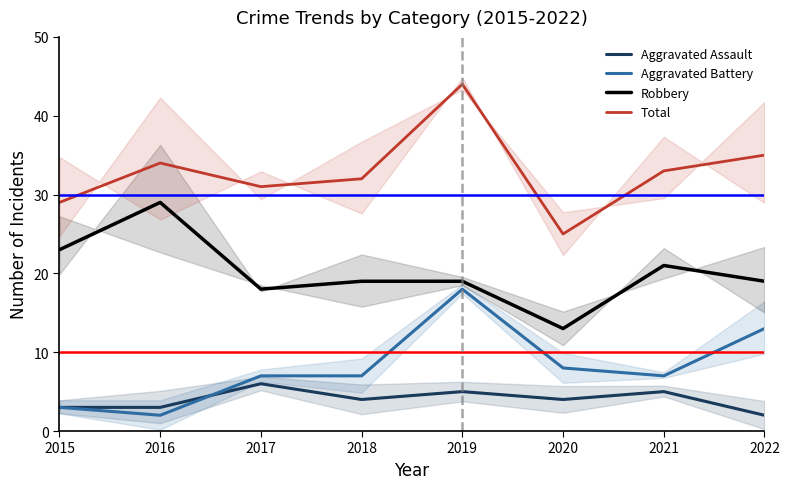

At which label is Aggravated Assault closest to 4?

2018